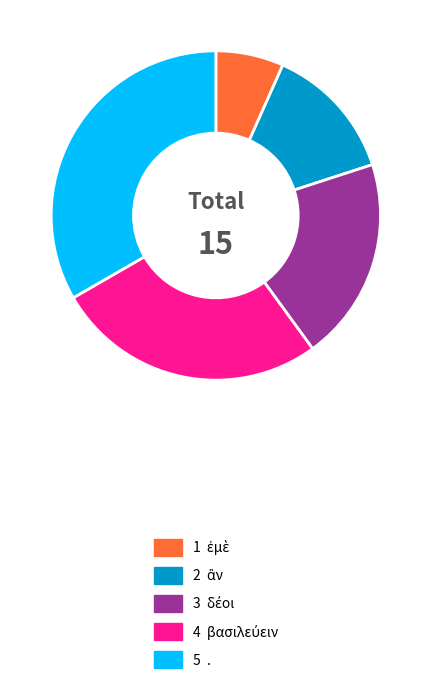

Is there a majority slice in this chart?

No